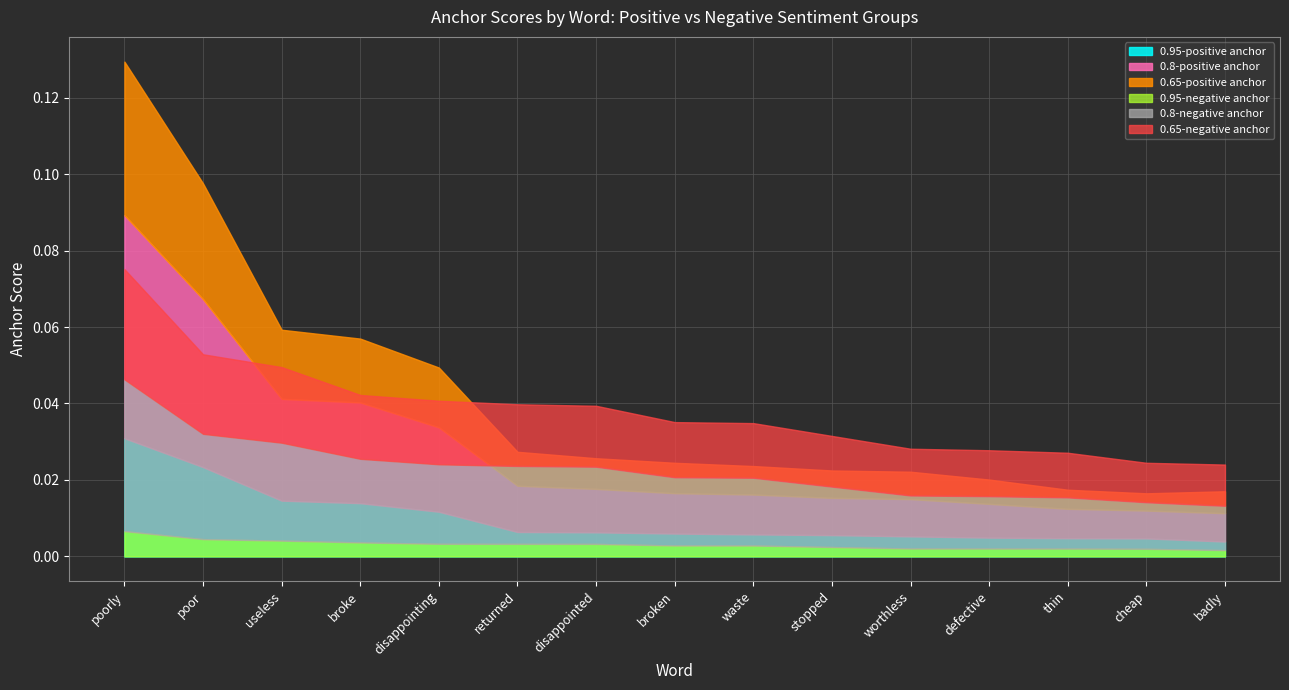

At which label is 0.65-positive anchor closest to 0?

cheap